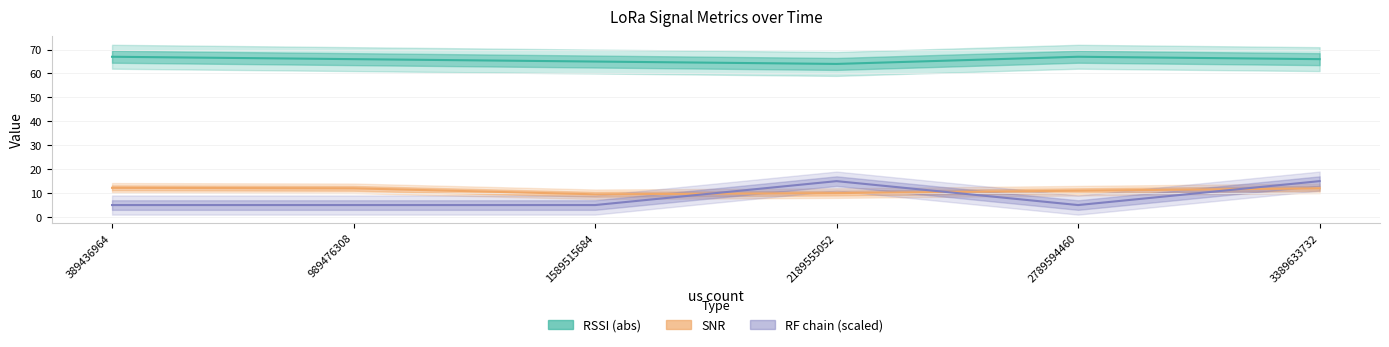

Rank the categories by RSSI (abs) value from lowest to highest.

2189555052, 1589515684, 989476308, 3389633732, 389436964, 2789594460